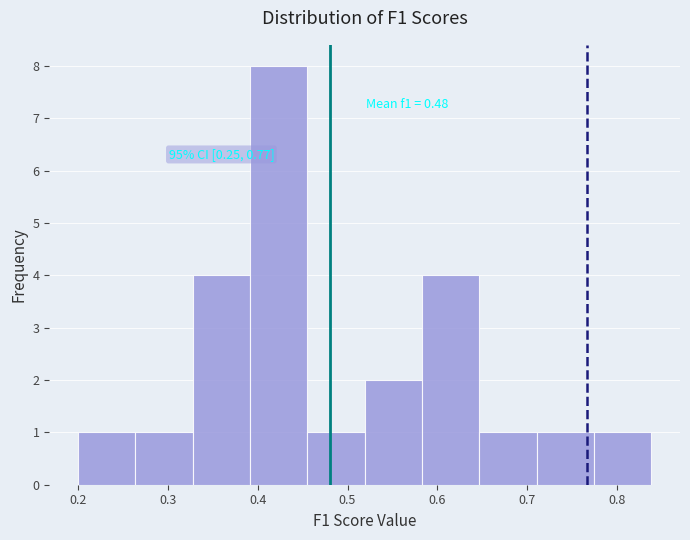

Over which range of the x-axis is the bar tallest?

0.39 to 0.46